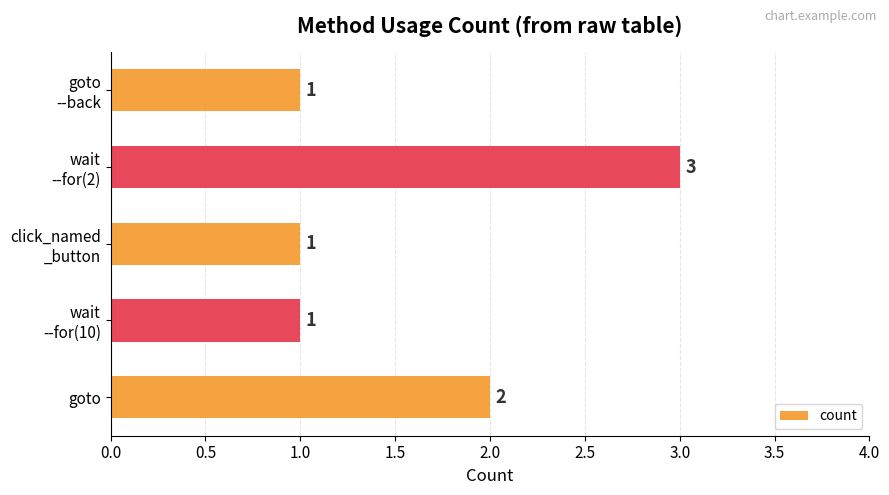

How many values are between 1 and 2?

4